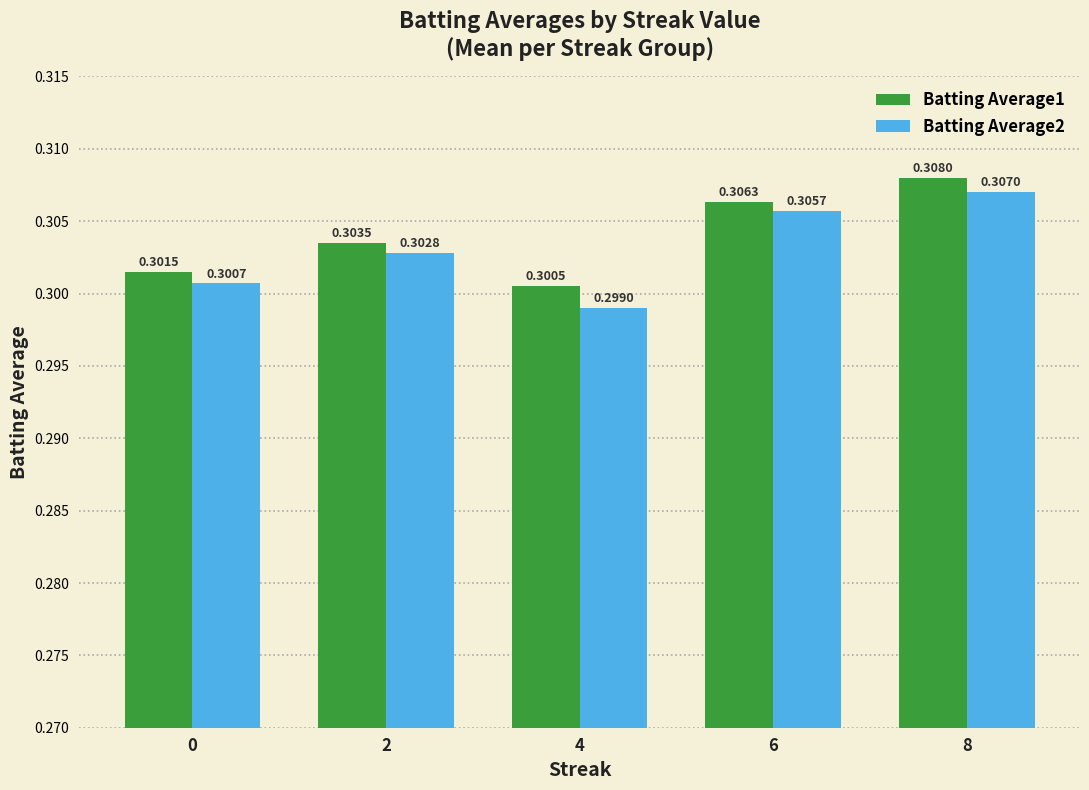

Which series has the largest total across all categories?

Batting Average1